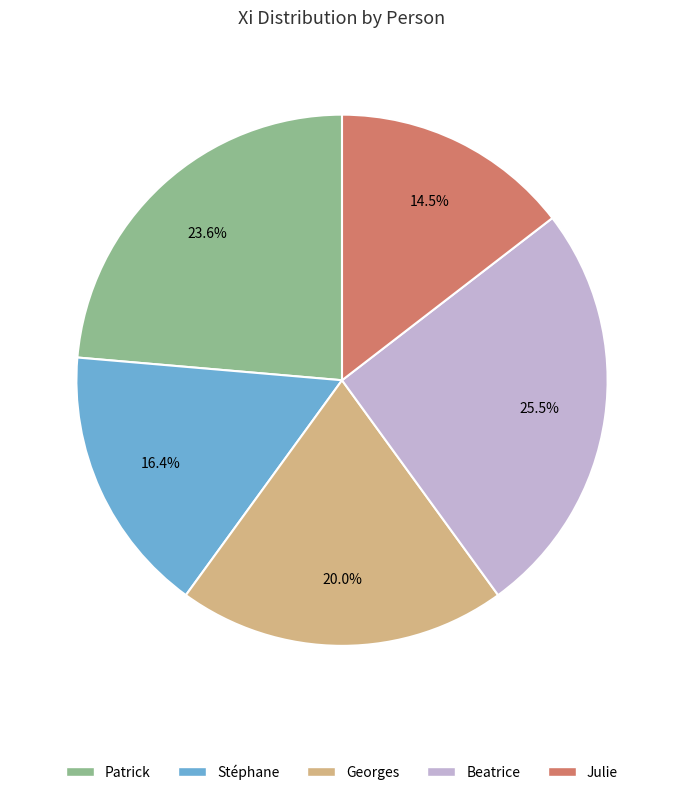

What percentage is NOT represented by Stéphane?

83.6%